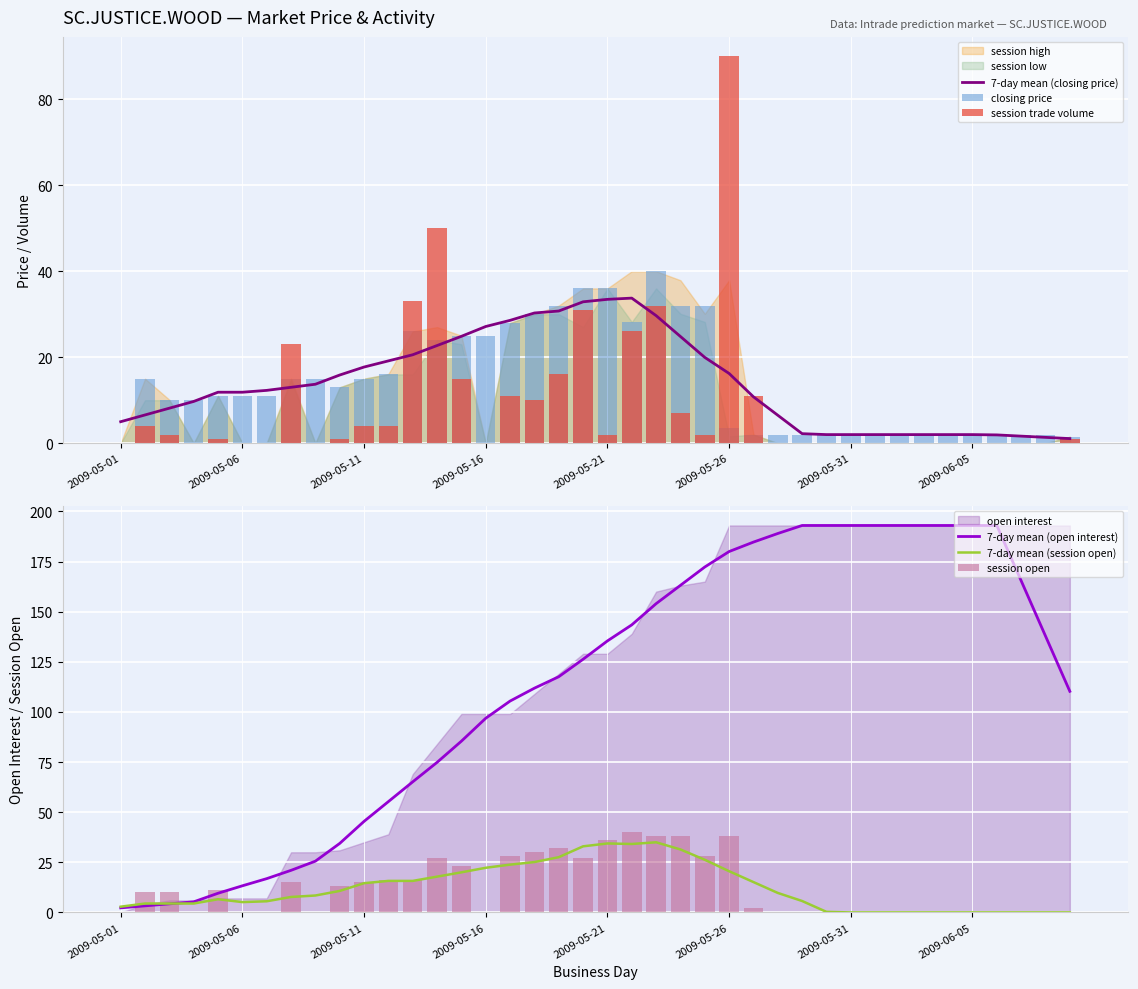

What is the difference between the highest and lowest values at 2009-05-06?

11.7